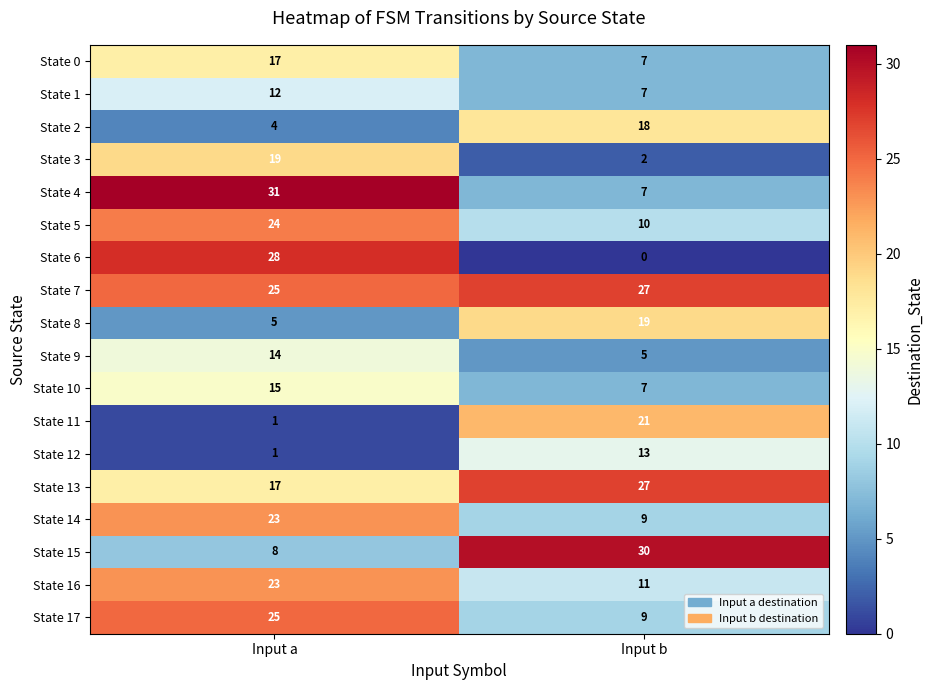

Which series has the largest total across all categories?

State 7